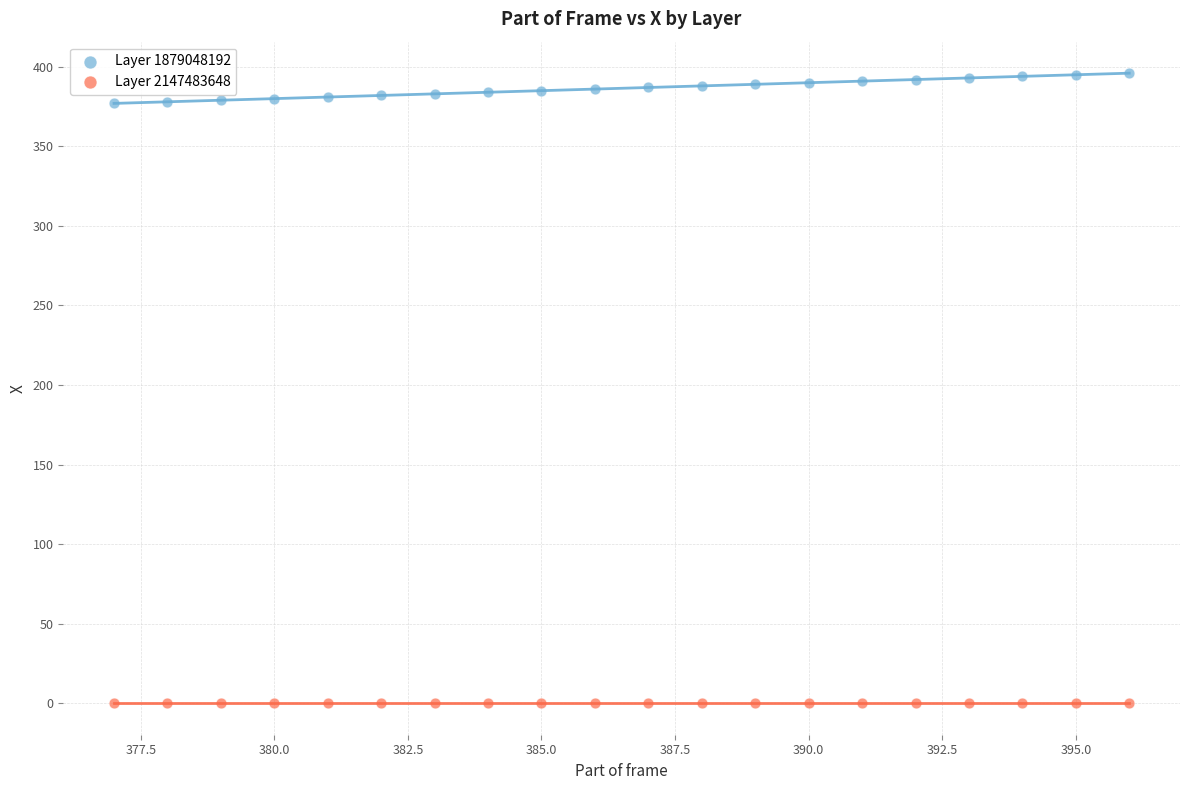

Which series contains the lowest Y value?

Layer 2147483648